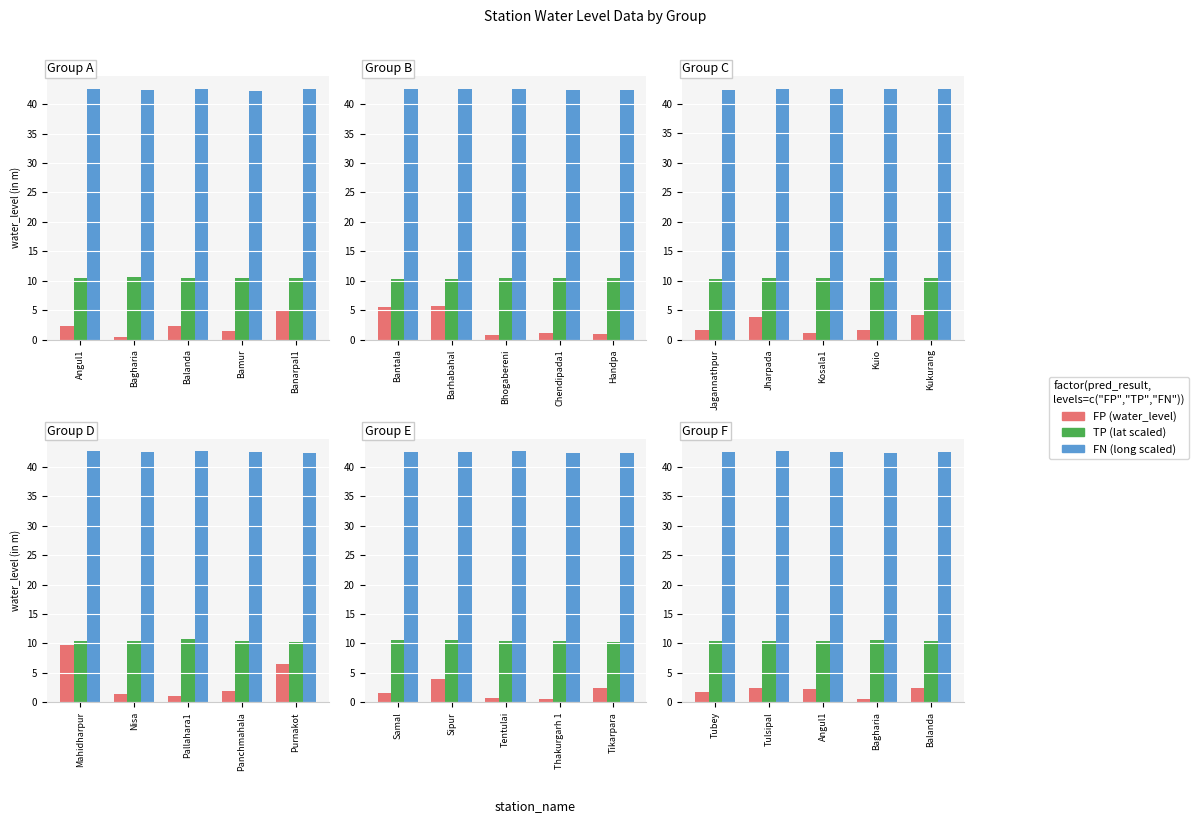

What position from the right is Bagharia?

2